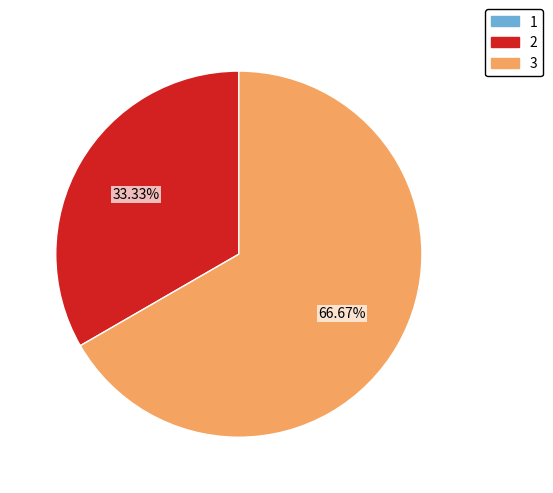

Is 2 the majority of the pie?

No